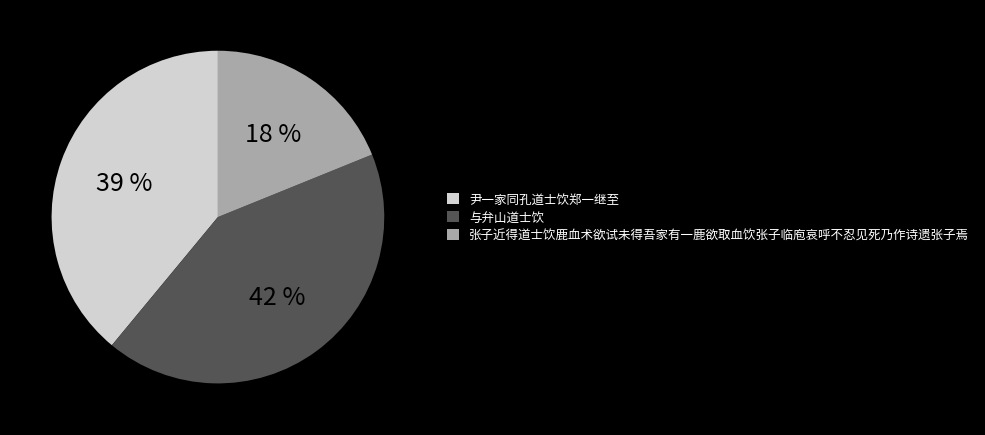

Which has a higher value, 与弁山道士饮 or 与弁山道士饮?

与弁山道士饮